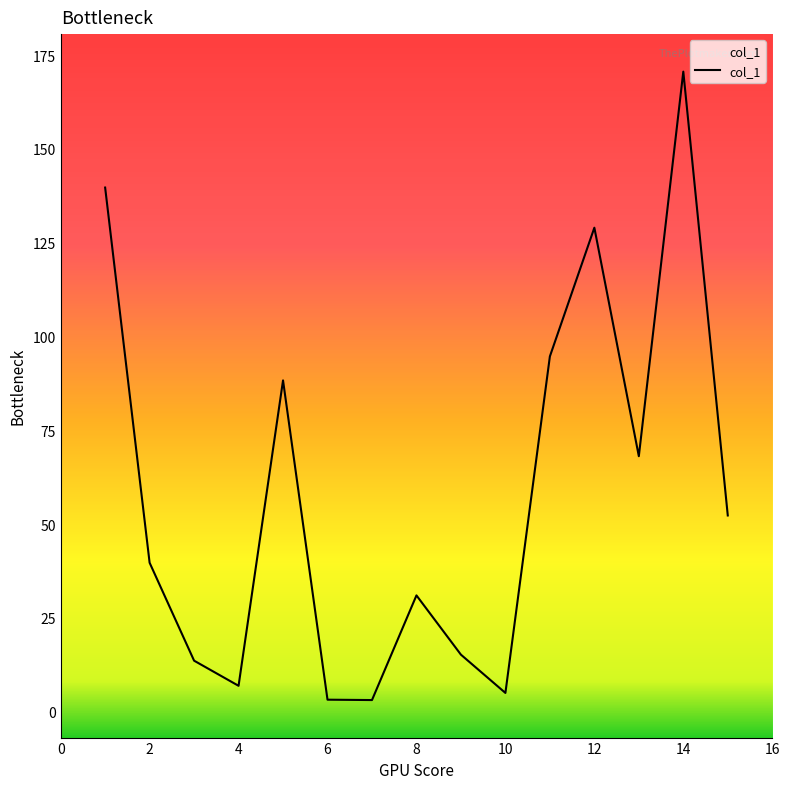

True or false: the data has more than 2 interior local peaks.

True